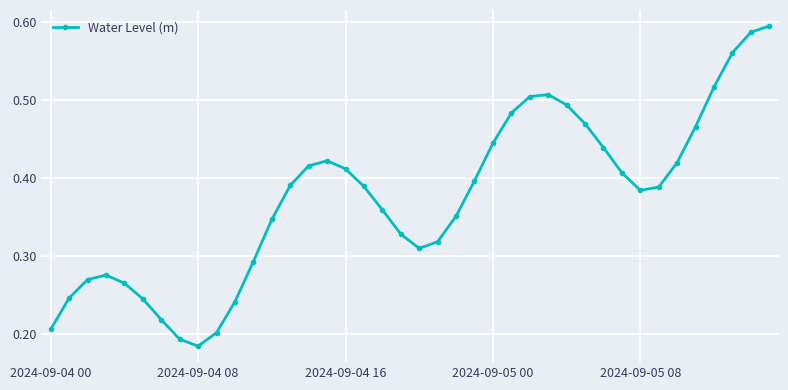

How many values are between 0 and 1?

40